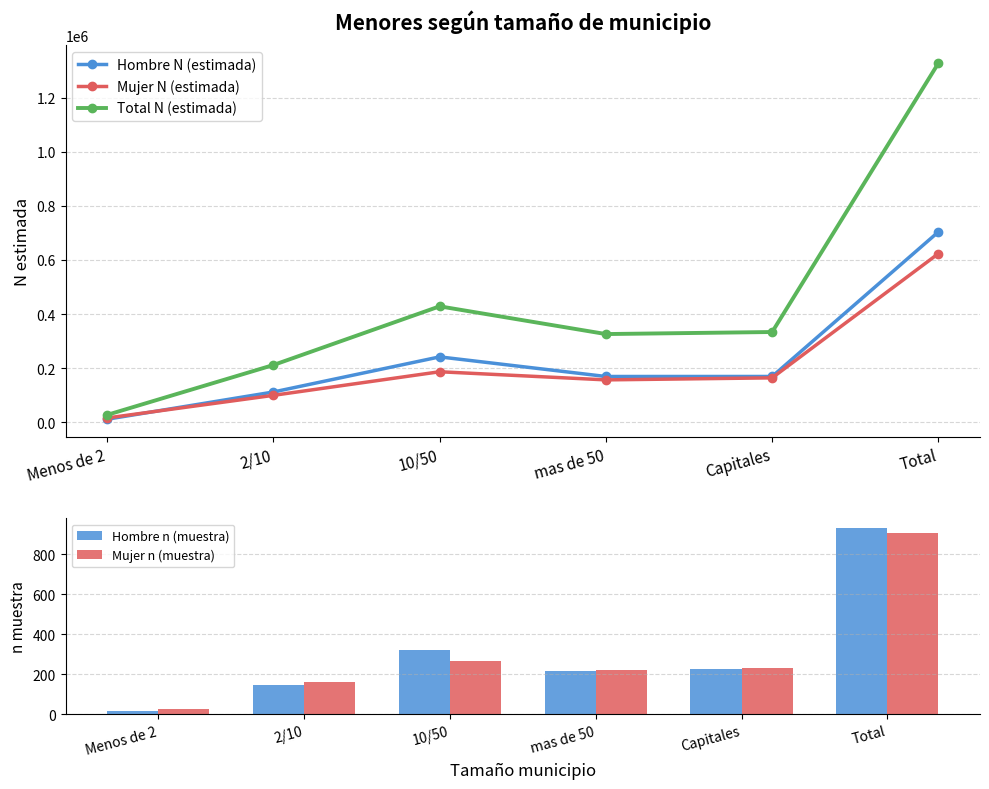

What is the difference between the Mujer N (estimada) values at 10/50 and 2/10?

87177